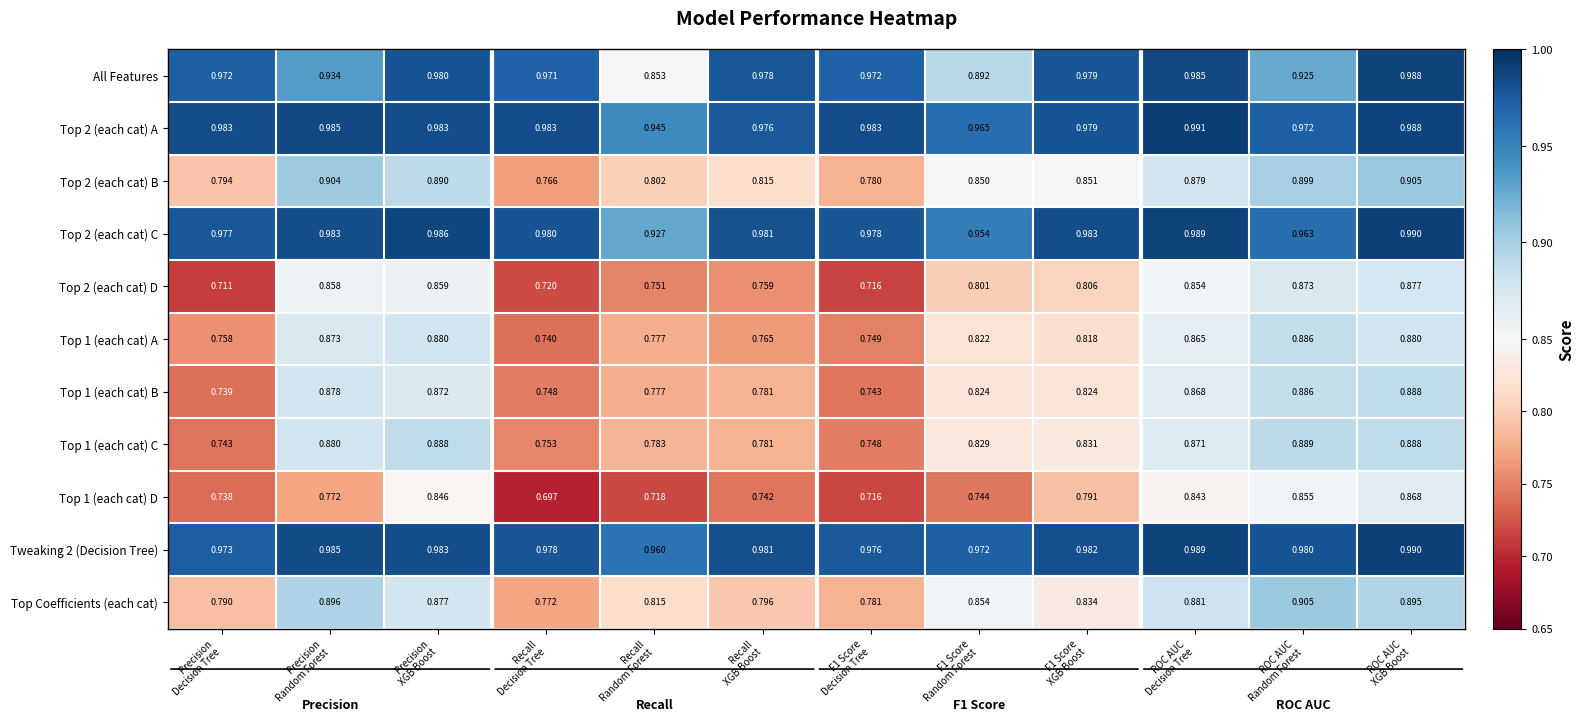

At how many categories does at least one series exceed 0?

12